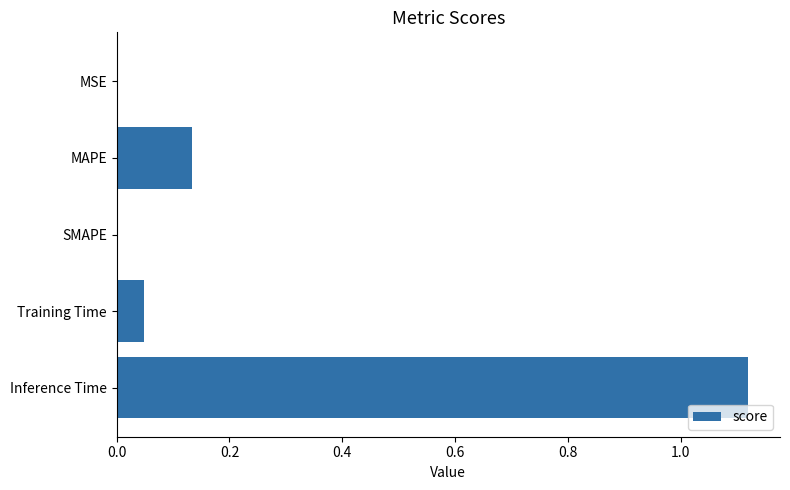

How many categories are shown in the chart?

5